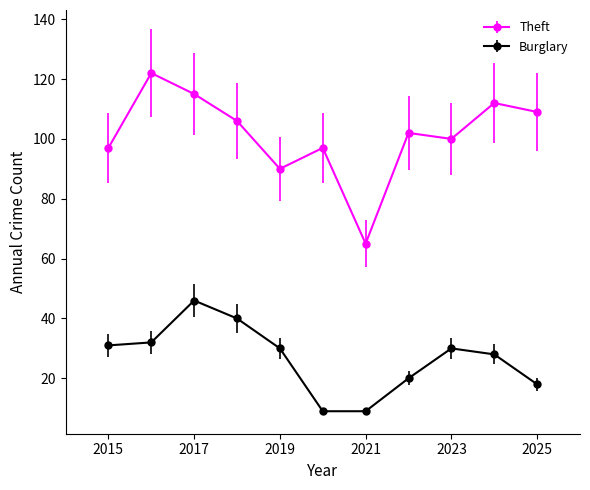

What are all the series names shown in the legend?

Theft, Burglary